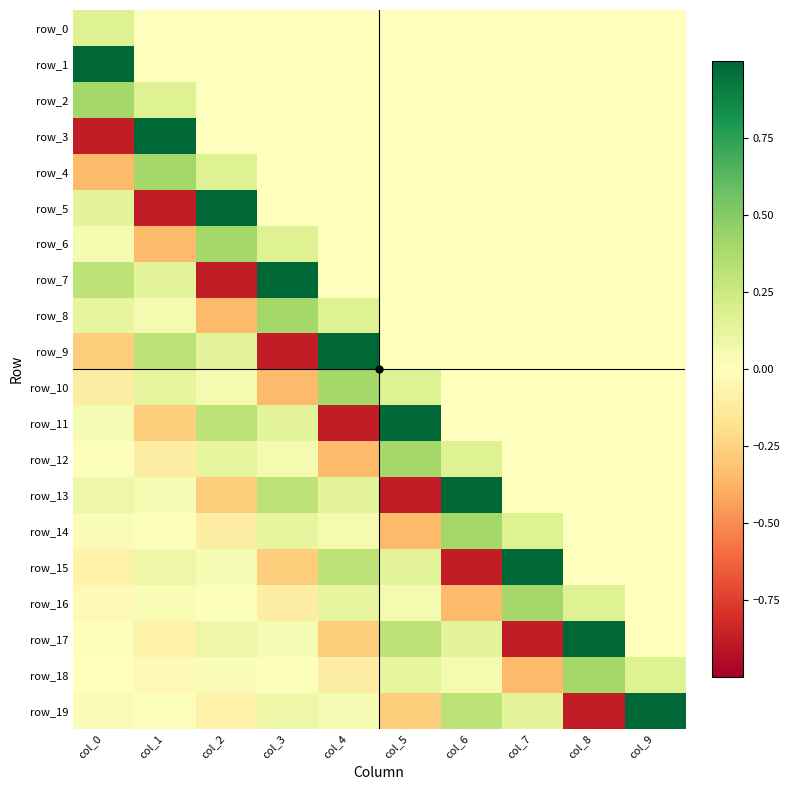

What is the difference between the second highest and minimum values in the row_5 series?

1.0